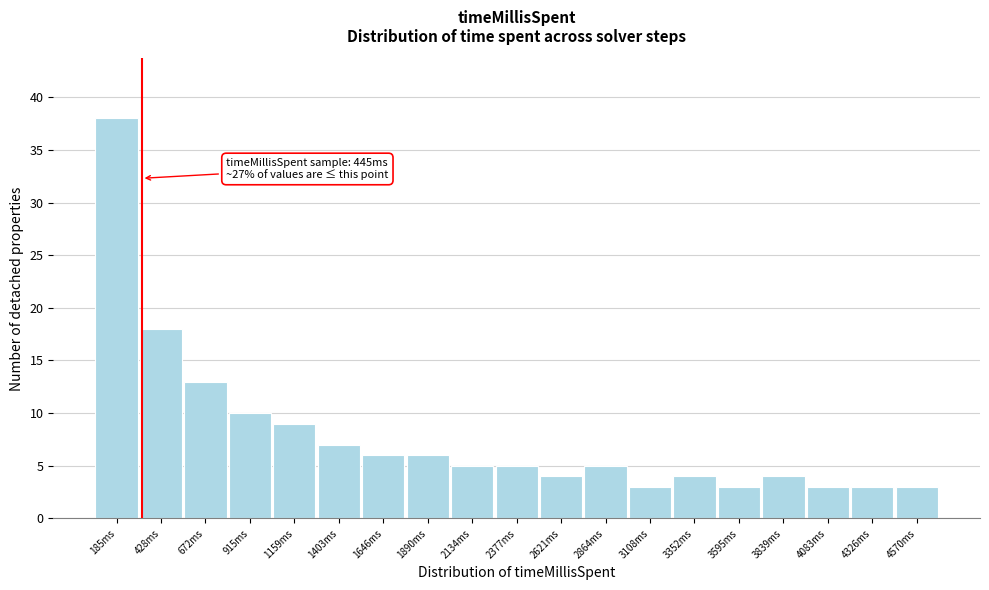

Reading right to left, what are all the values shown in this chart?

3	3	3	4	3	4	3	5	4	5	5	6	6	7	9	10	13	18	38